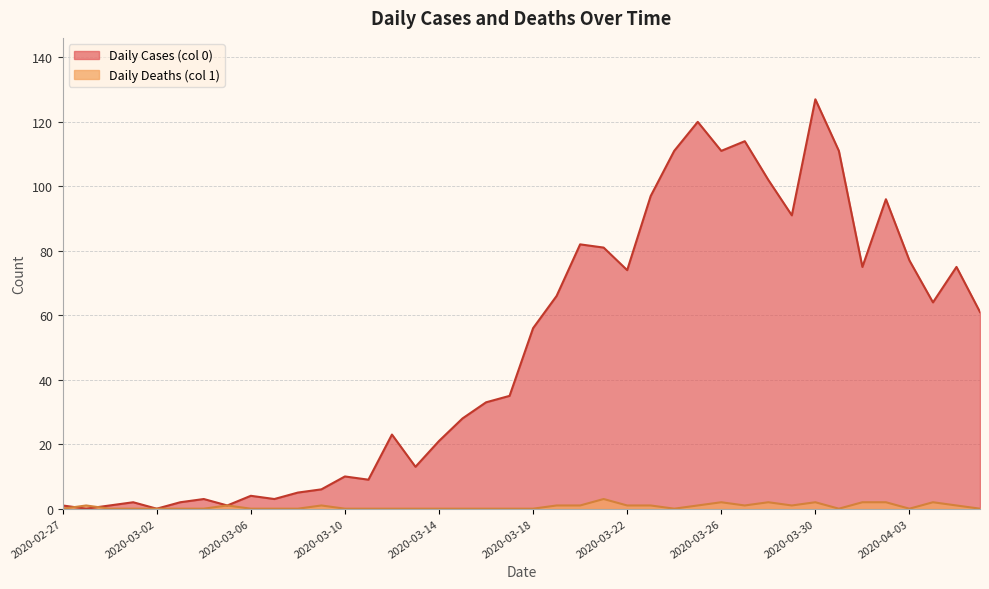

Where is the first local maximum for Daily Cases (col 0)?

2020-03-01